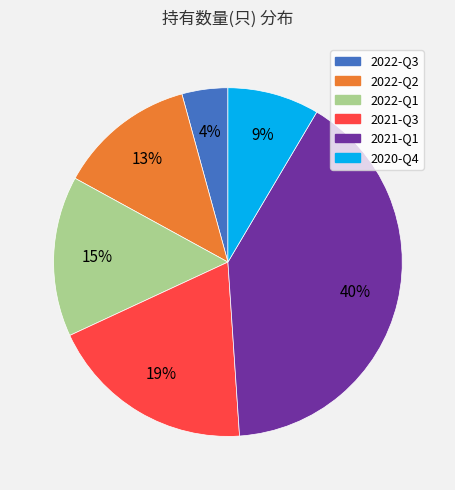

What percentage is the 2022-Q1 slice, to the nearest percent?

15%